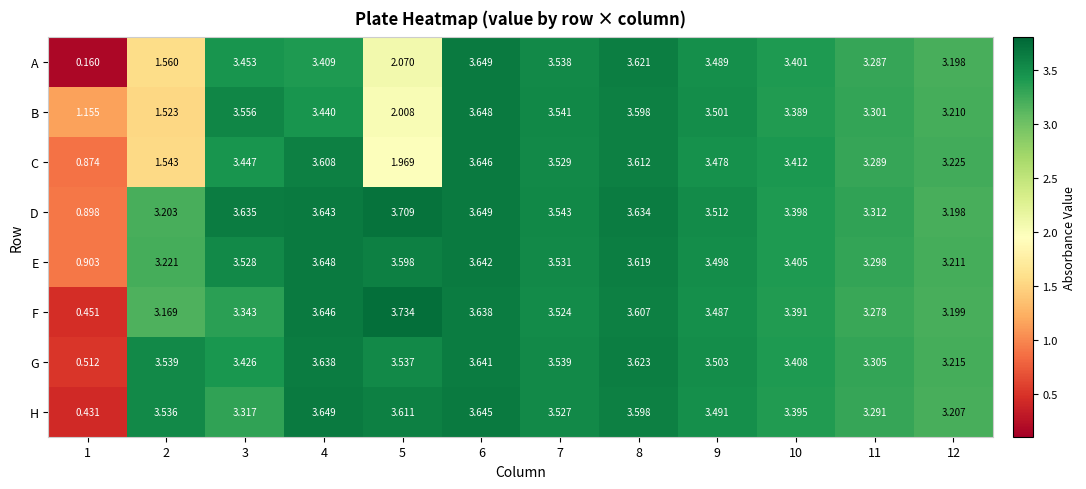

Which series changed the most between 4 and 5?

C